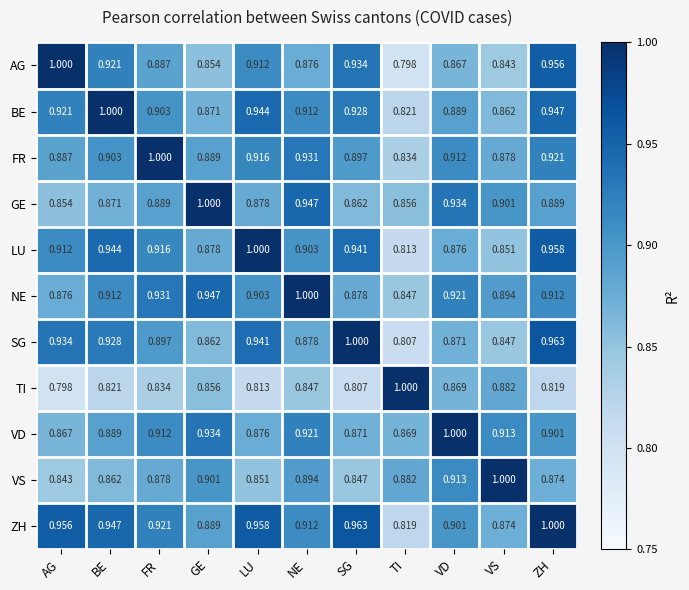

At which label is FR closest to 0?

TI